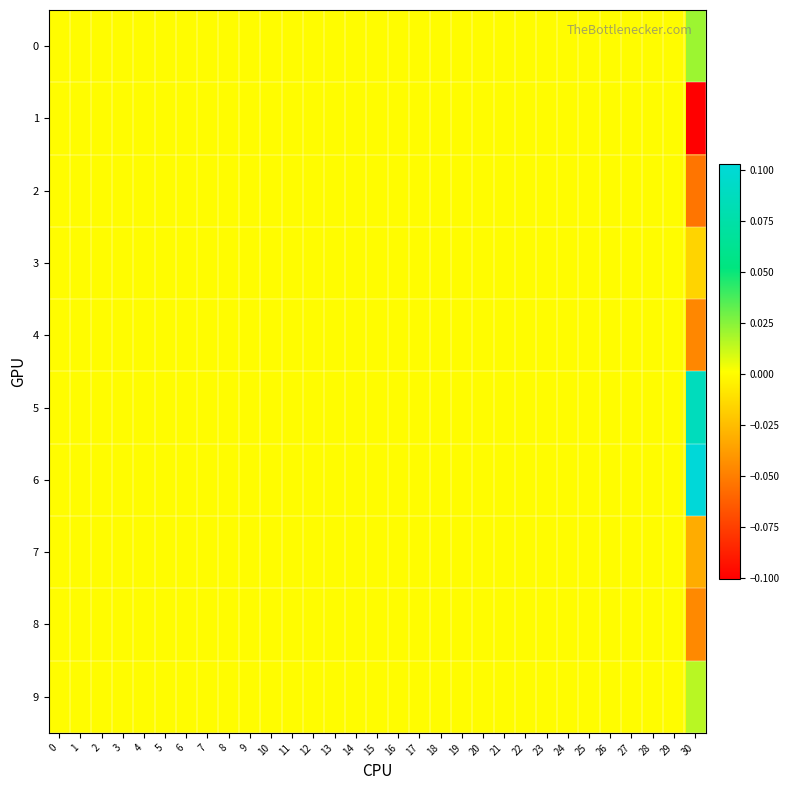

Rank the series by their maximum value, from lowest to highest.

1, 2, 3, 4, 7, 8, 9, 0, 5, 6